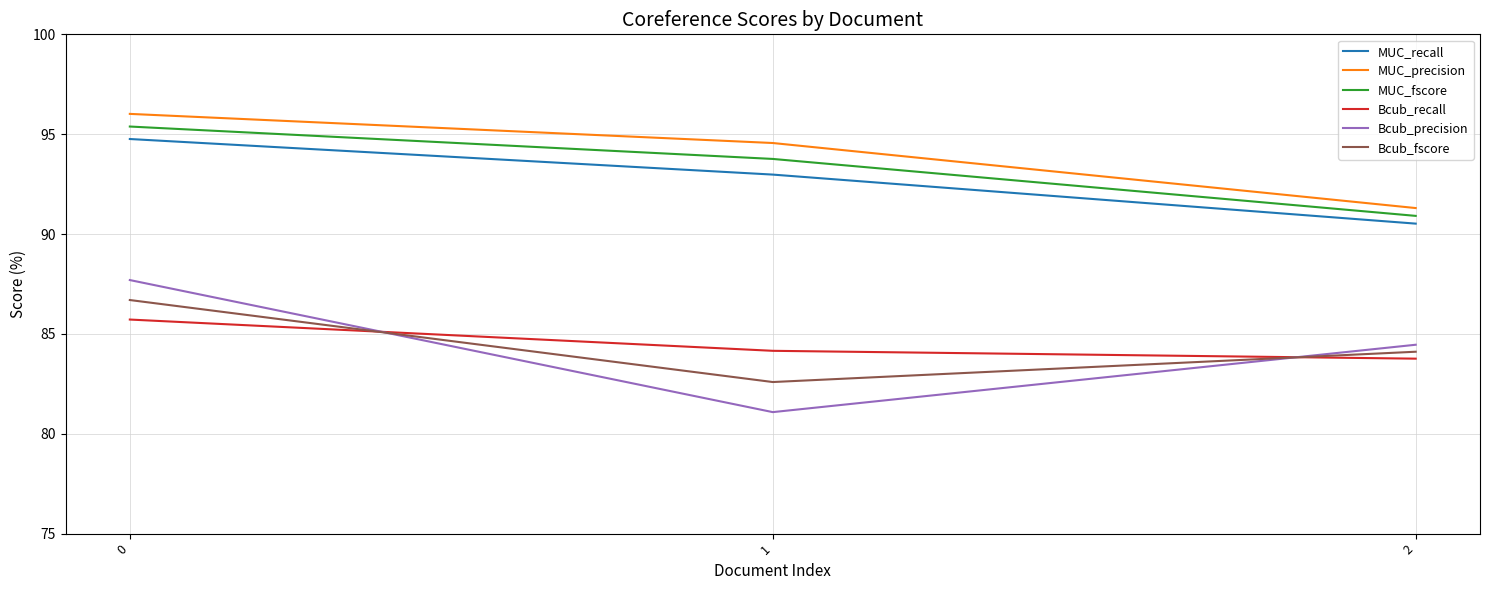

List the labels in order of MUC_fscore value, largest first.

0, 1, 2